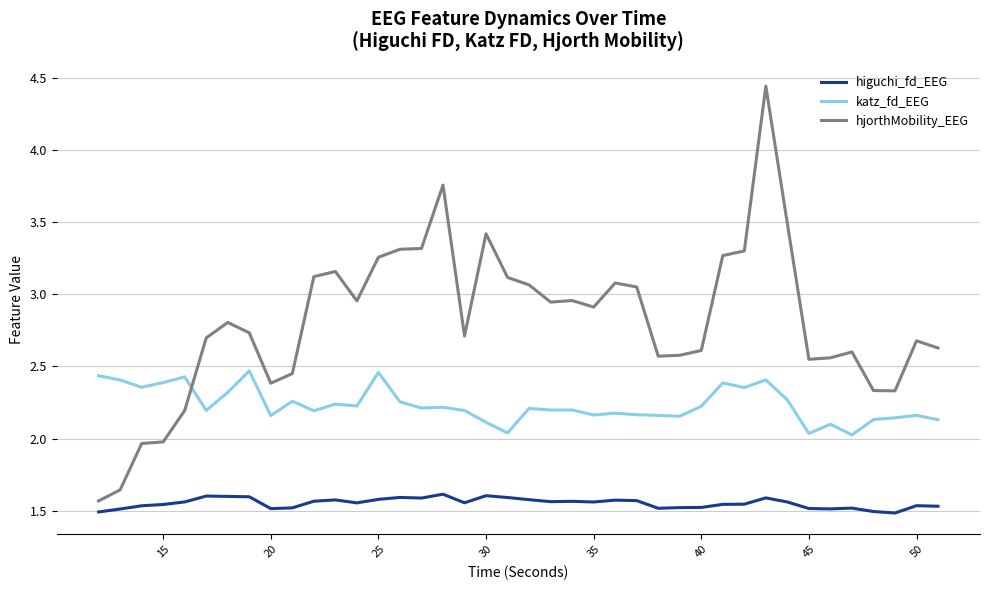

Which series has the widest spread of values?

hjorthMobility_EEG